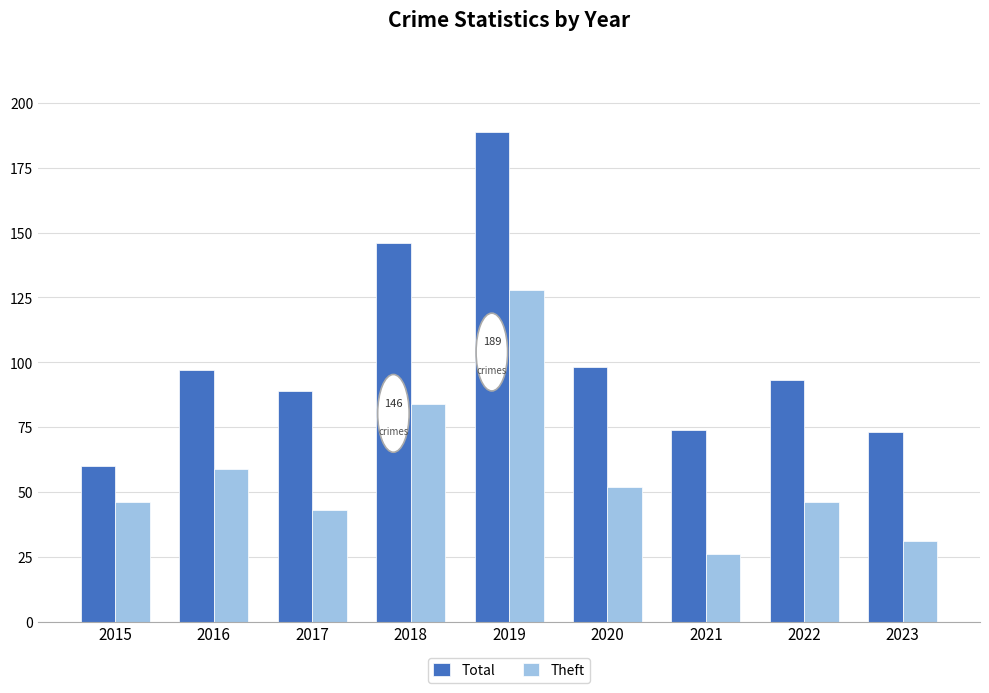

What is the maximum value for Total?

189